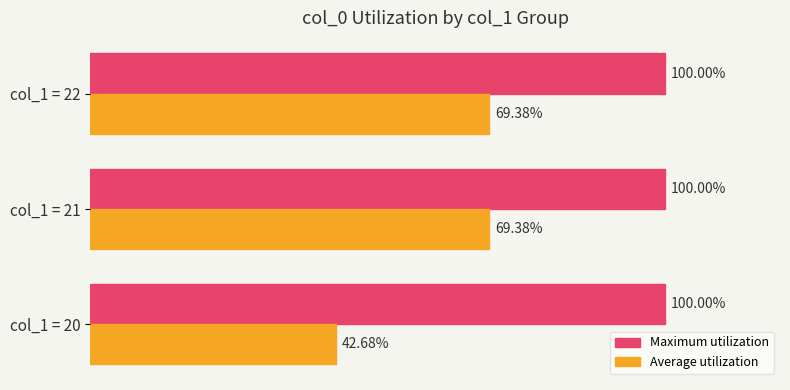

Rank the series at col_1 = 22 from lowest to highest value.

Average utilization, Maximum utilization